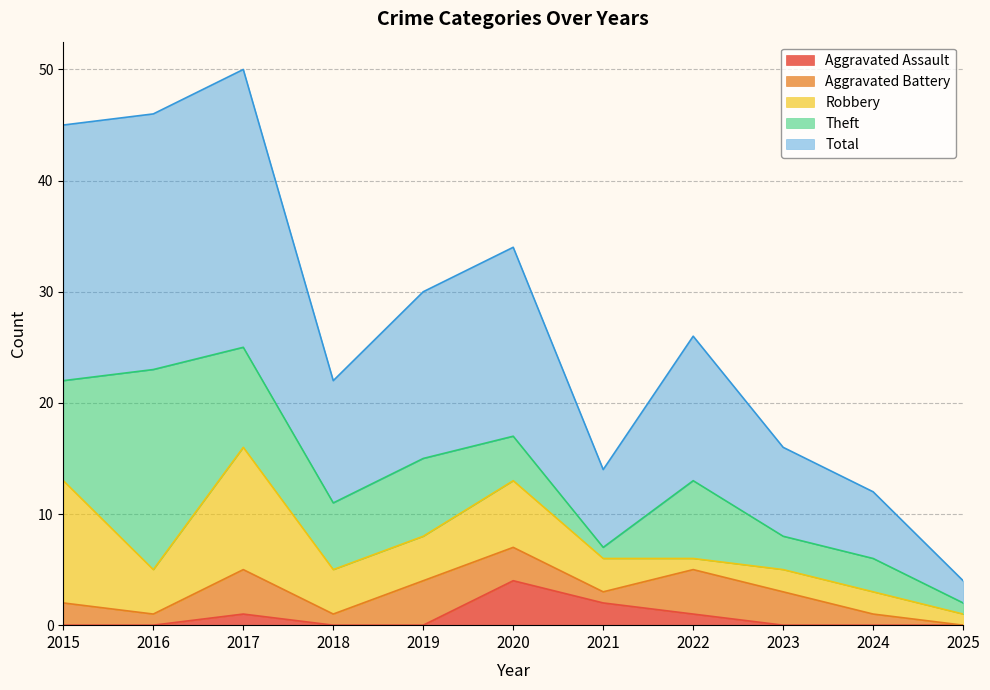

At 2024, list the series in order from smallest to largest.

Aggravated Assault, Aggravated Battery, Robbery, Theft, Total